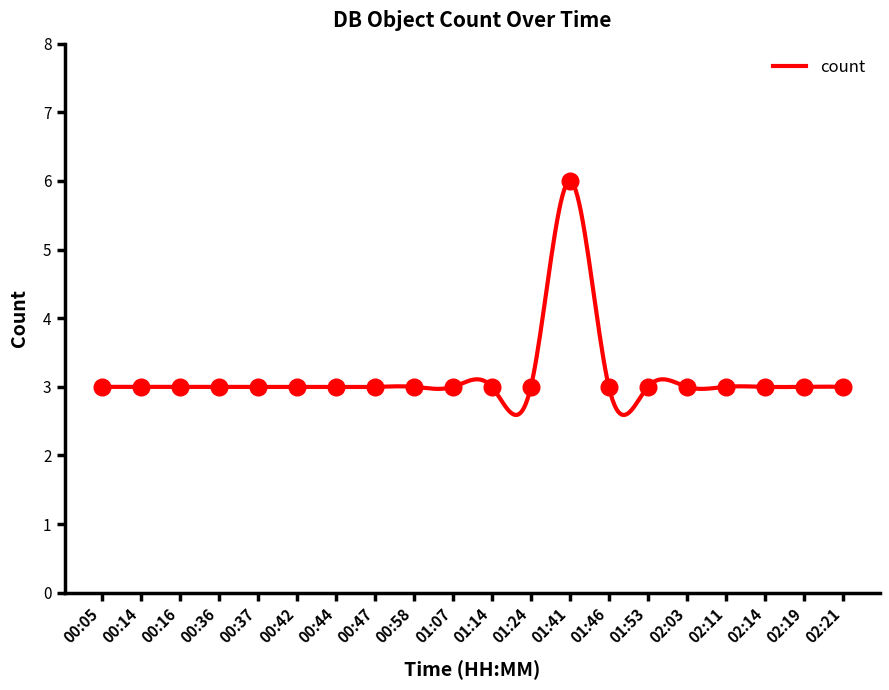

Is it true that the value at 00:36 is 3?

True